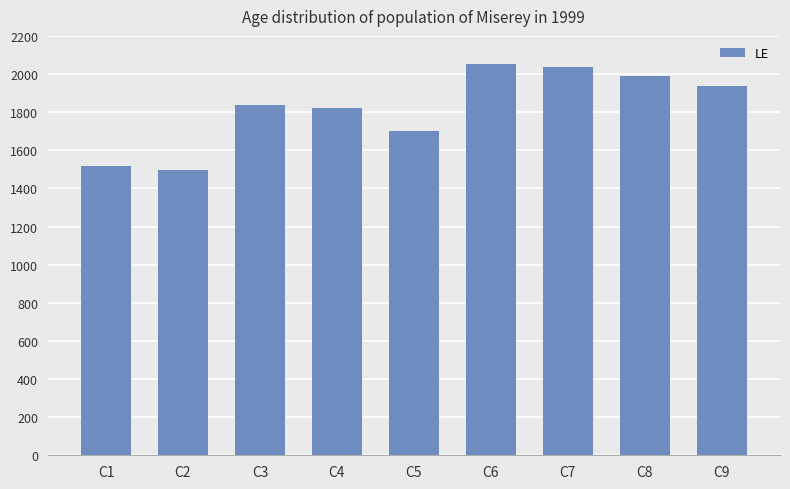

How many distinct data groups are displayed?

1